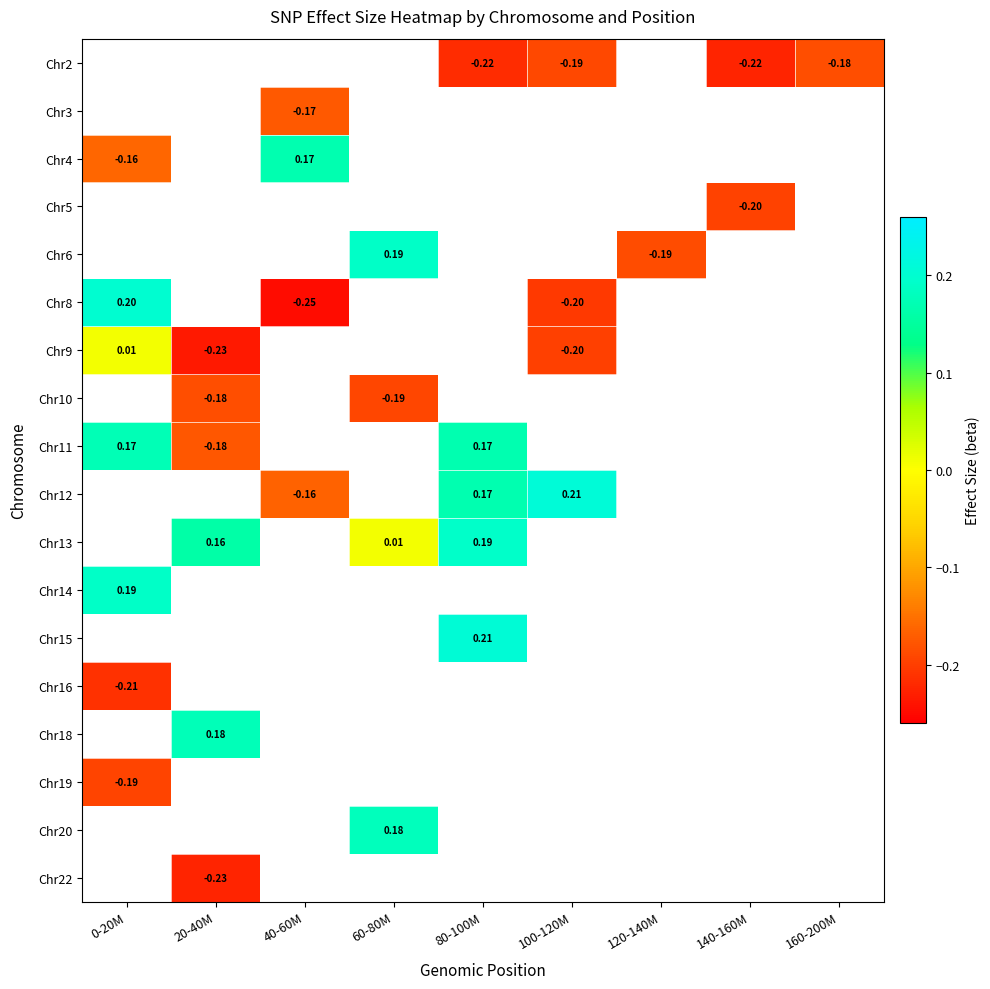

At which category does the chart reach its peak across all series?

100-120M